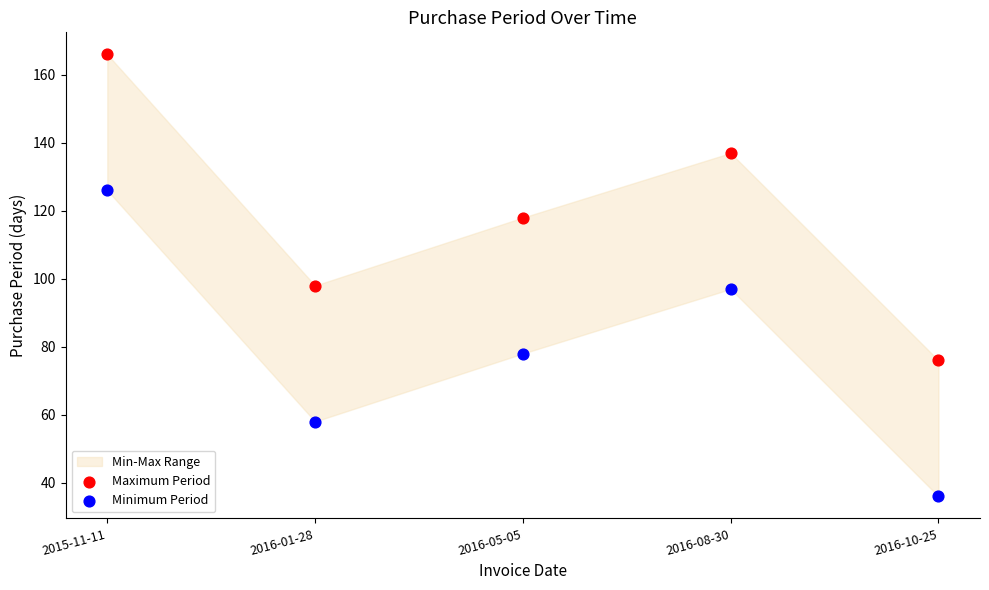

Which series contains the highest Y value?

Maximum Period